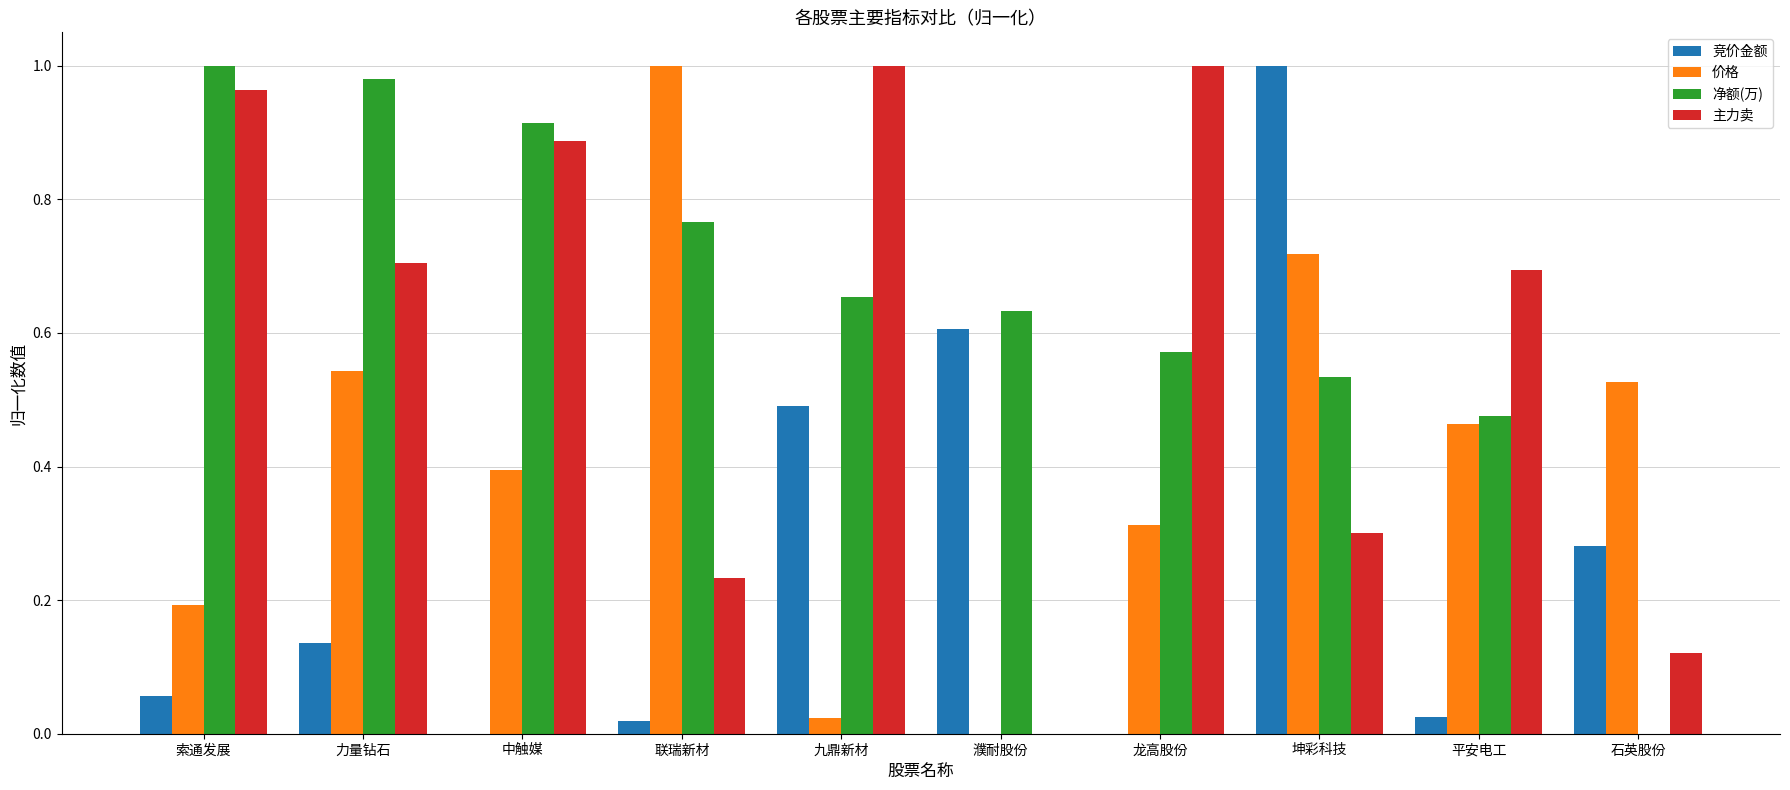

The 价格 series shows 0.2 at 索通发展. True or false?

True